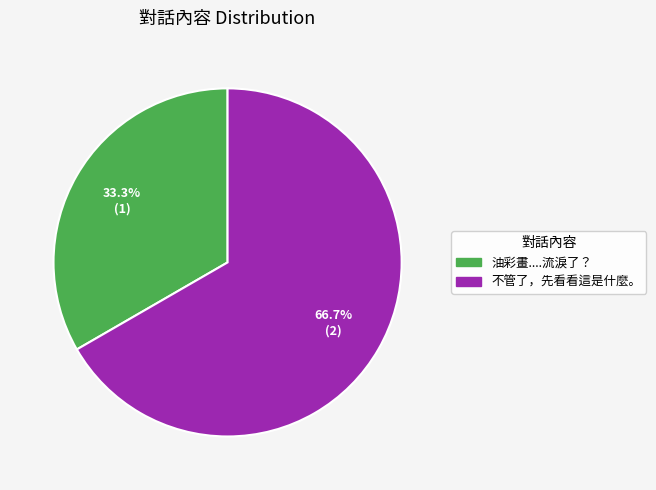

What percentage is the 不管了，先看看這是什麼。 slice, to the nearest percent?

67%